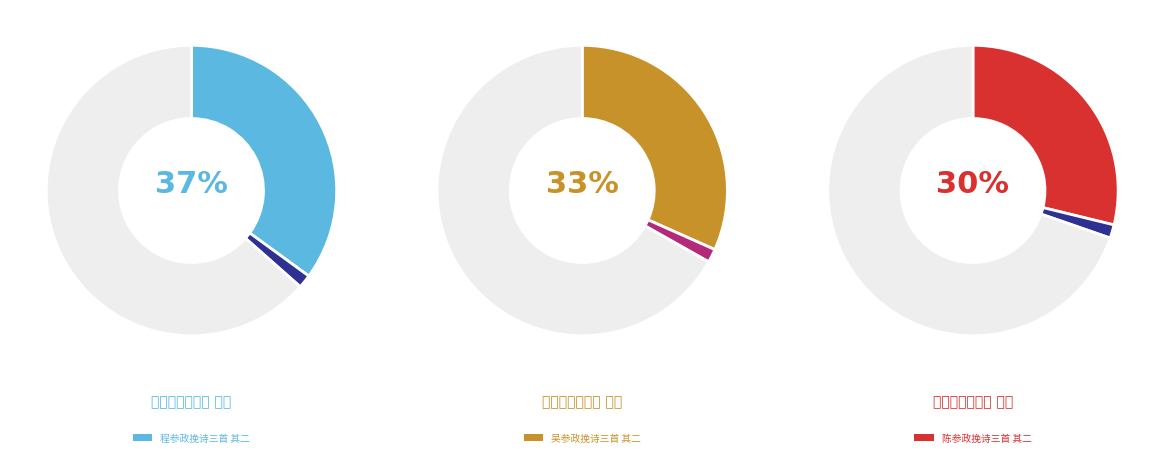

Is there a majority slice in this chart?

No